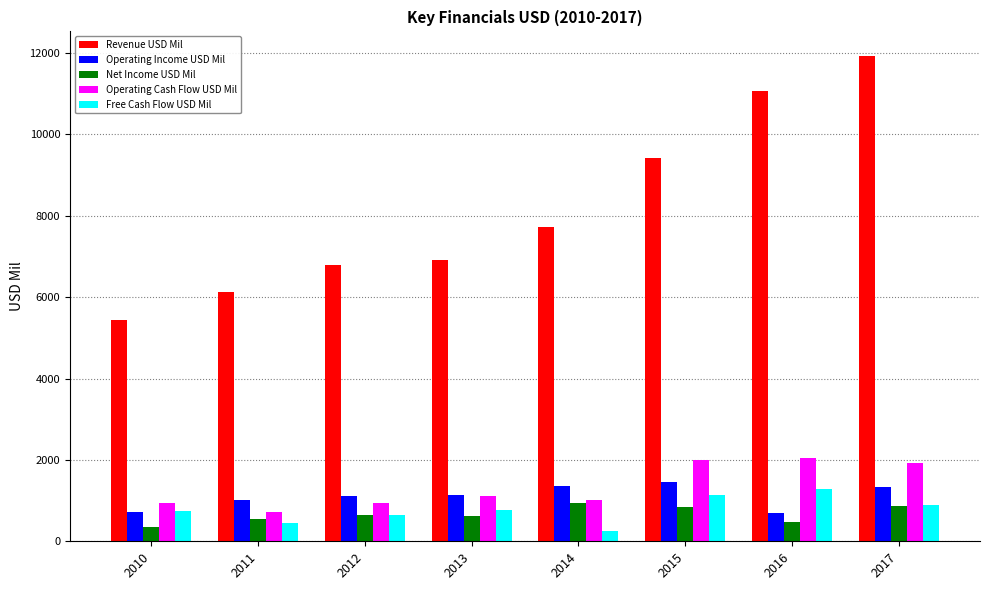

Which series has the largest total across all categories?

Revenue USD Mil